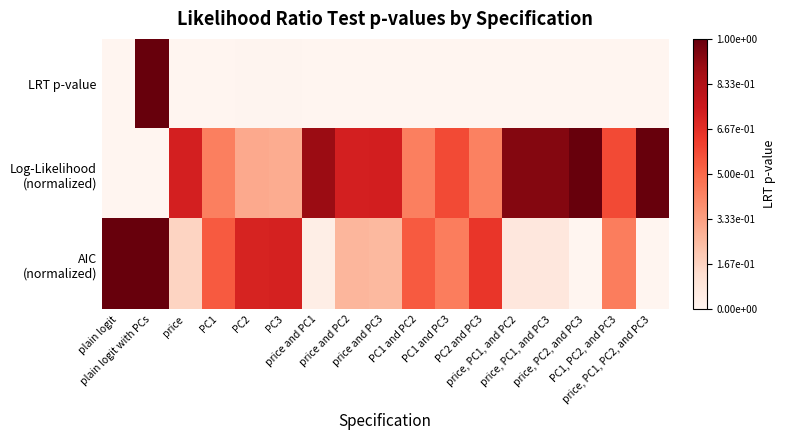

What is the spread (max minus min) of values at PC2?

0.7